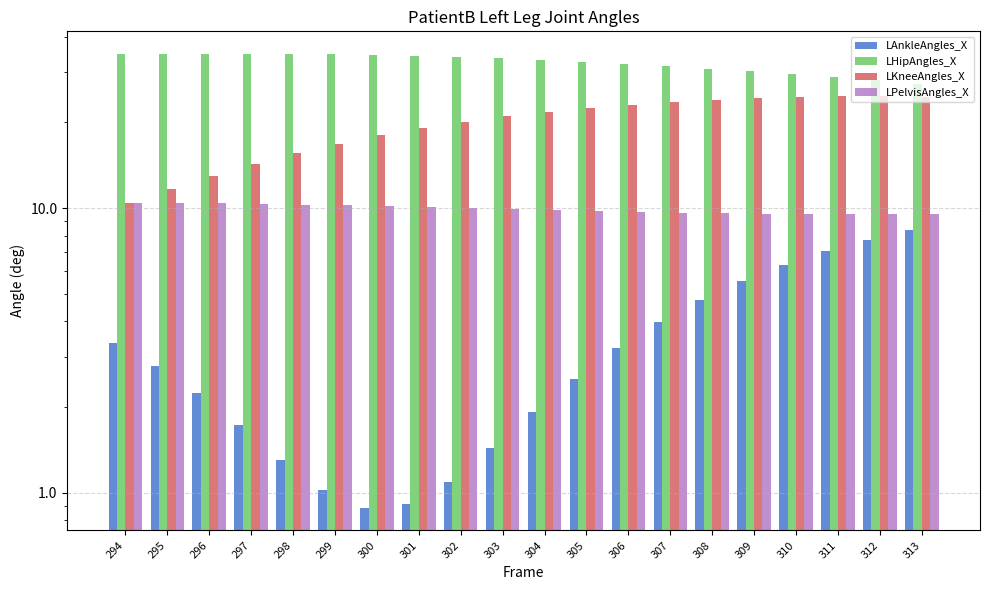

Which has a higher value, 308 or 312?

312